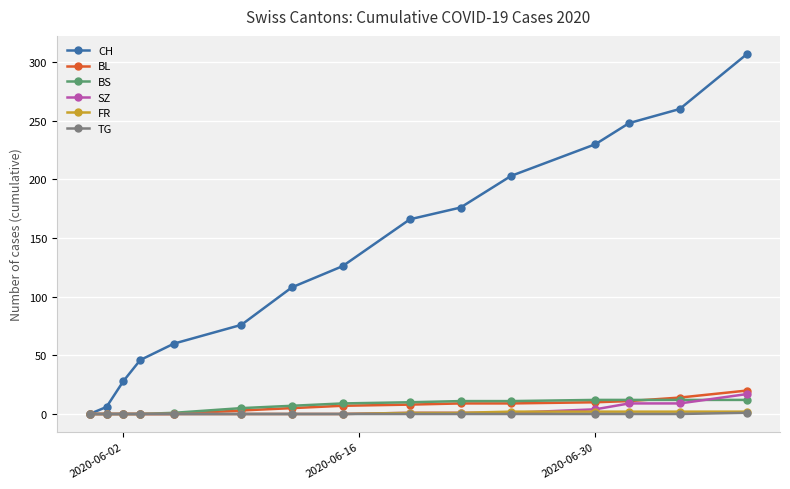

Which series has the largest total across all categories?

CH